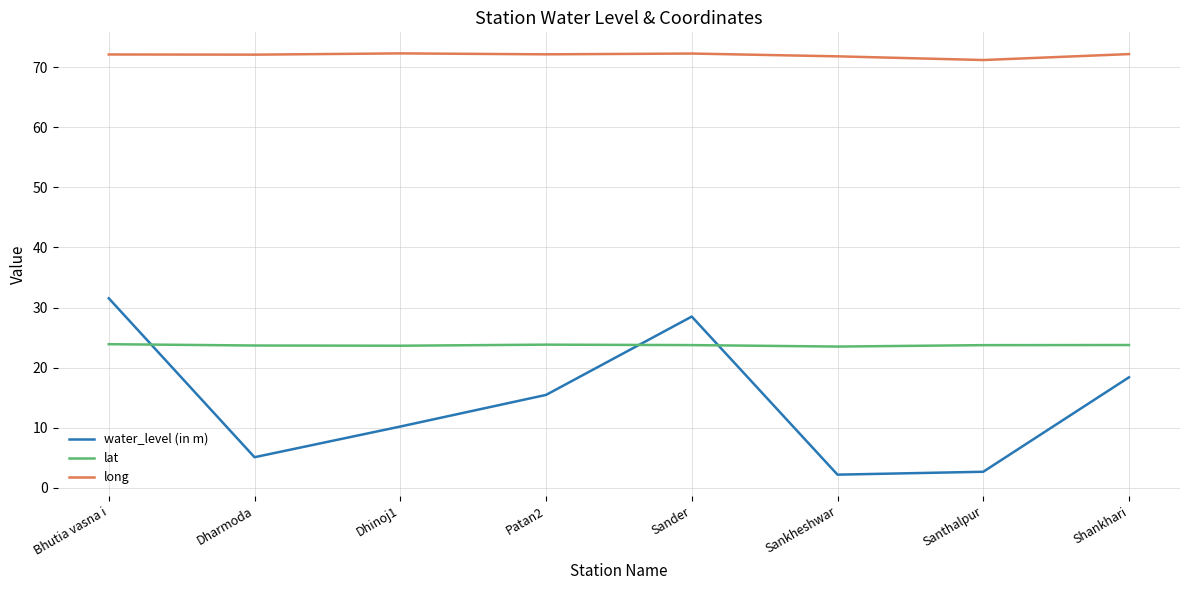

What are all the series names shown in the legend?

water_level (in m), lat, long